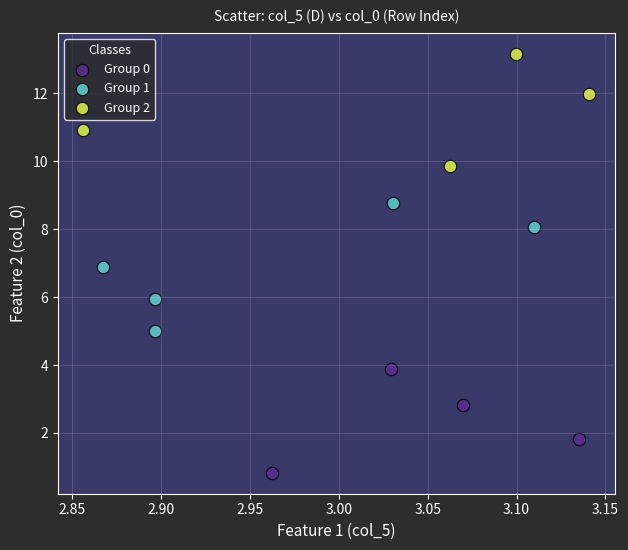

What are all the series names shown in the legend?

Group 0, Group 1, Group 2